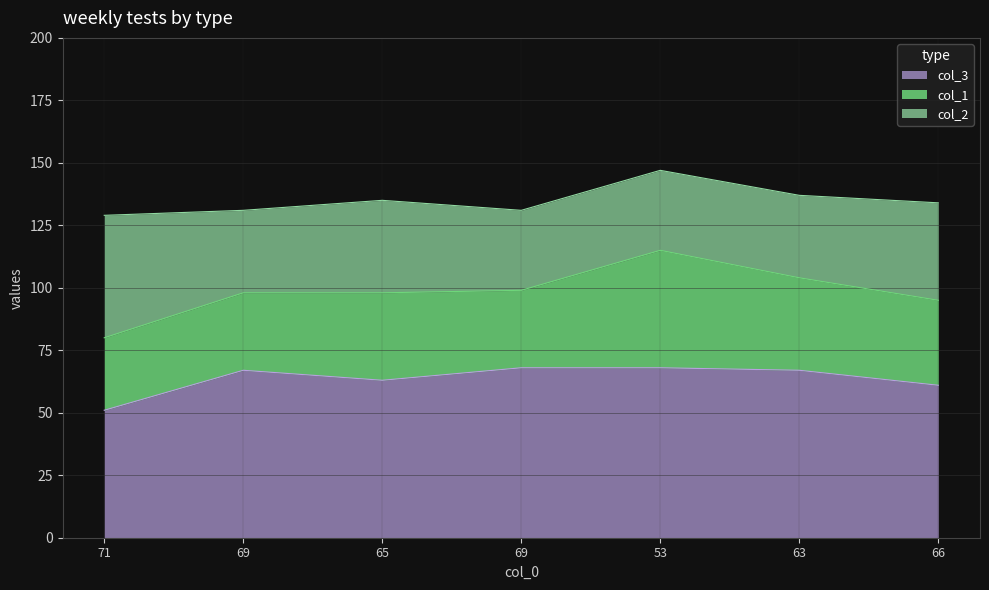

What are all the series names shown in the legend?

col_3, col_1, col_2